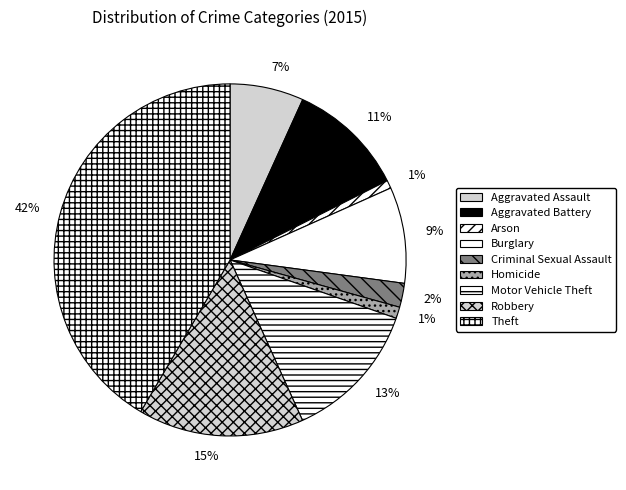

Which slice is the smallest?

Arson